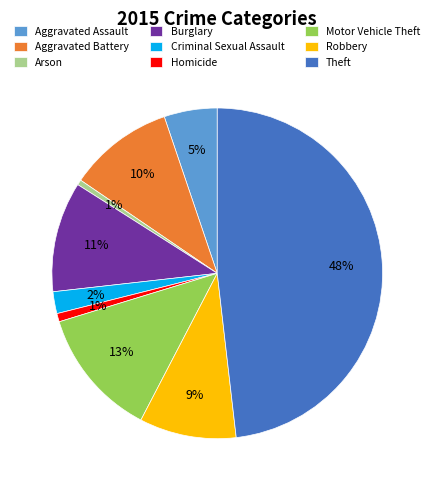

What is the ratio of the value at Aggravated Battery to the value at Motor Vehicle Theft?

0.8